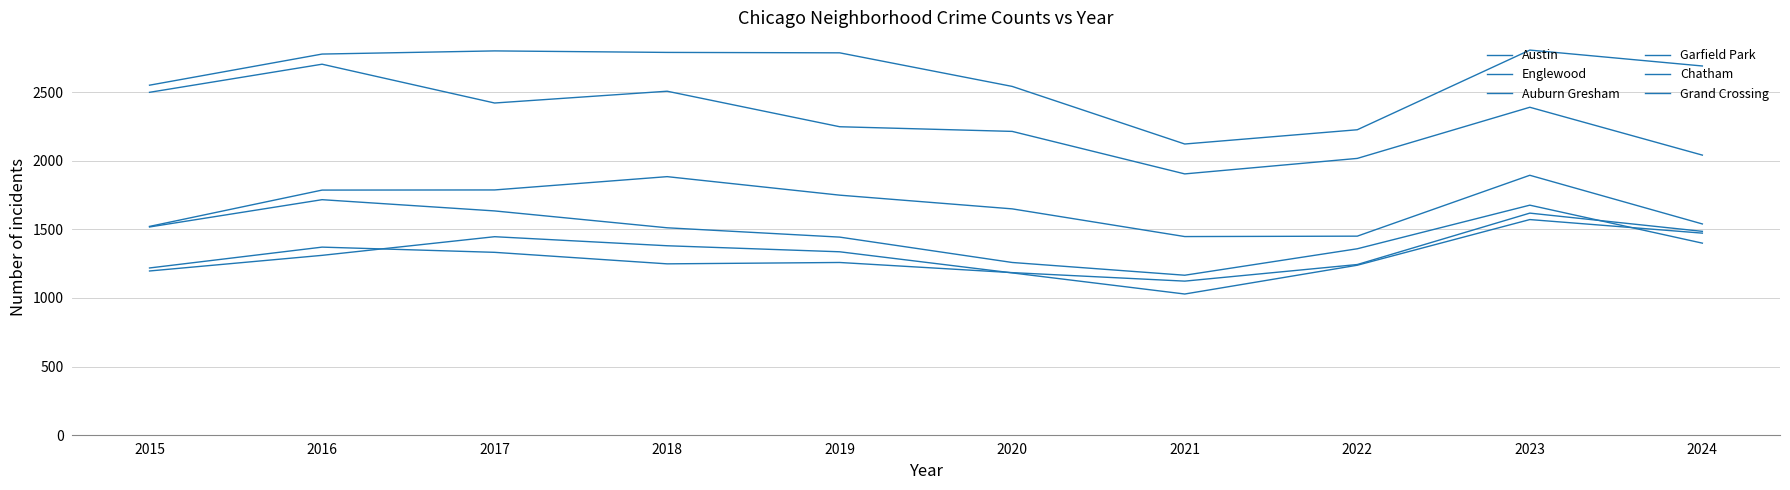

True or false: Chatham and Garfield Park intersect in this chart.

False